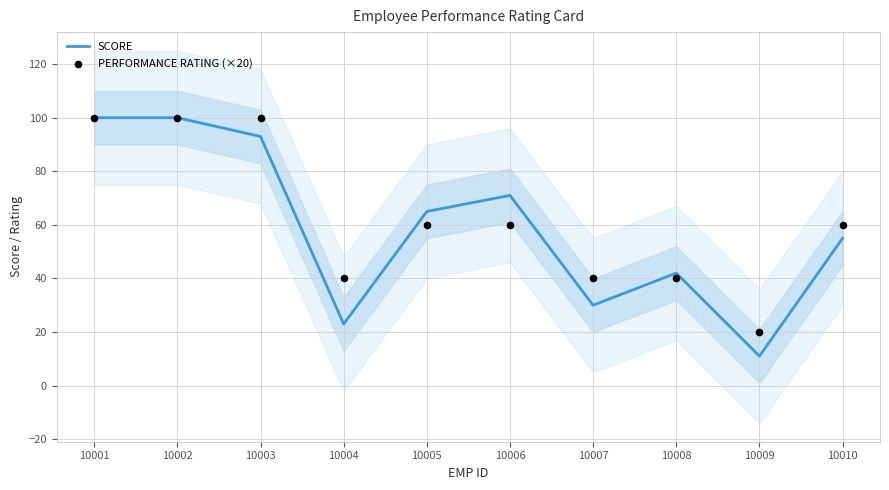

What are all the series names shown in the legend?

SCORE, PERFORMANCE RATING (×20)